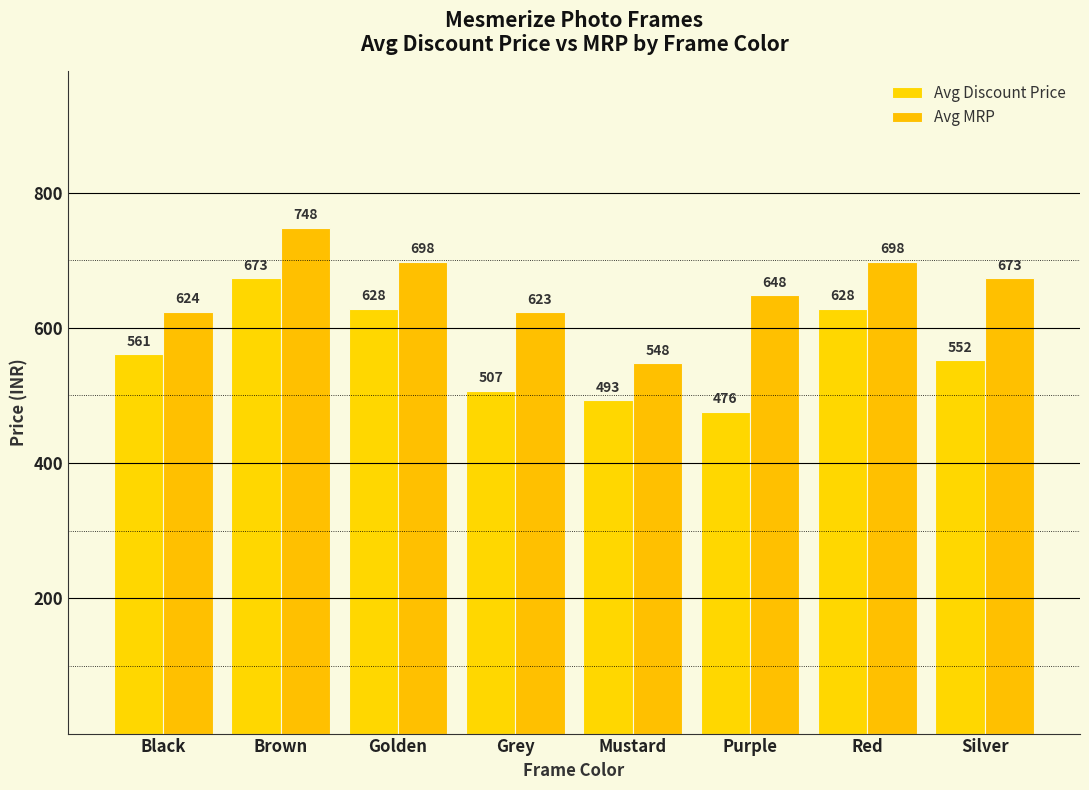

Is the value of Avg MRP at Mustard greater than the value of Avg Discount Price at Silver?

No